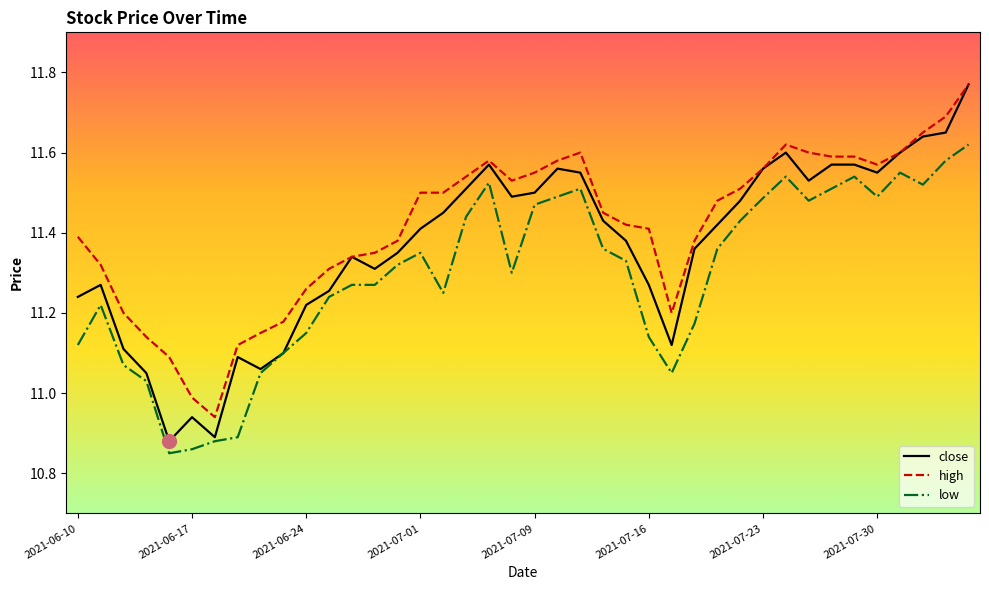

Which series has the widest spread of values?

close